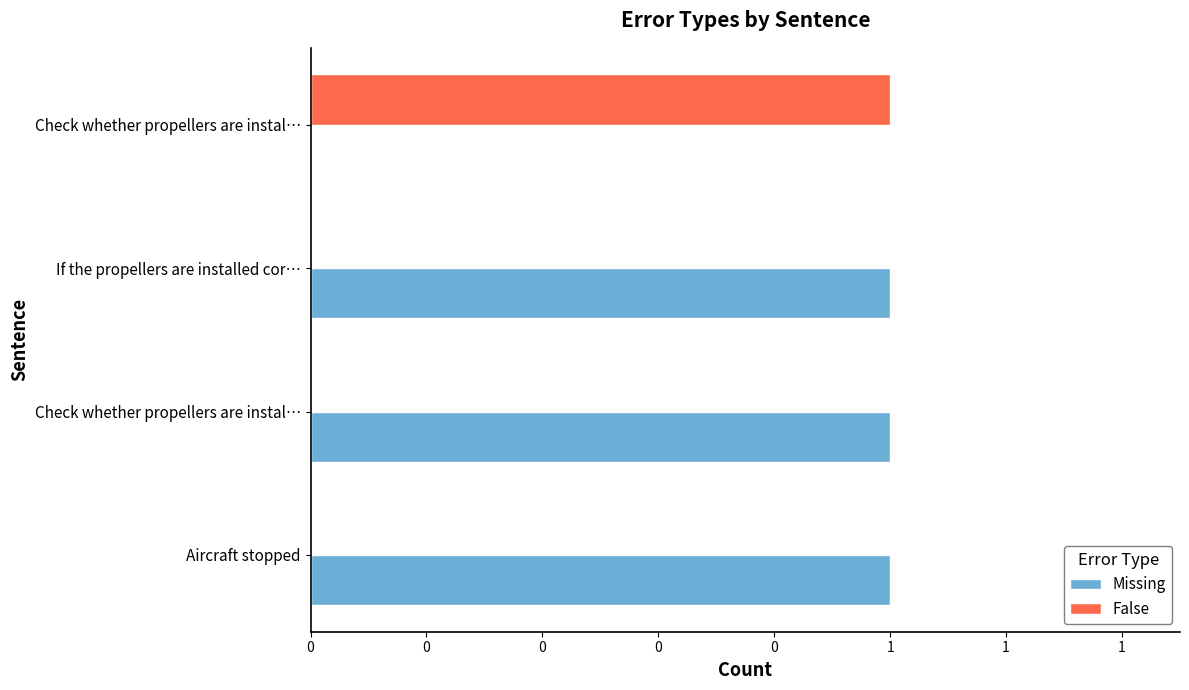

What are all the series names shown in the legend?

Missing, False